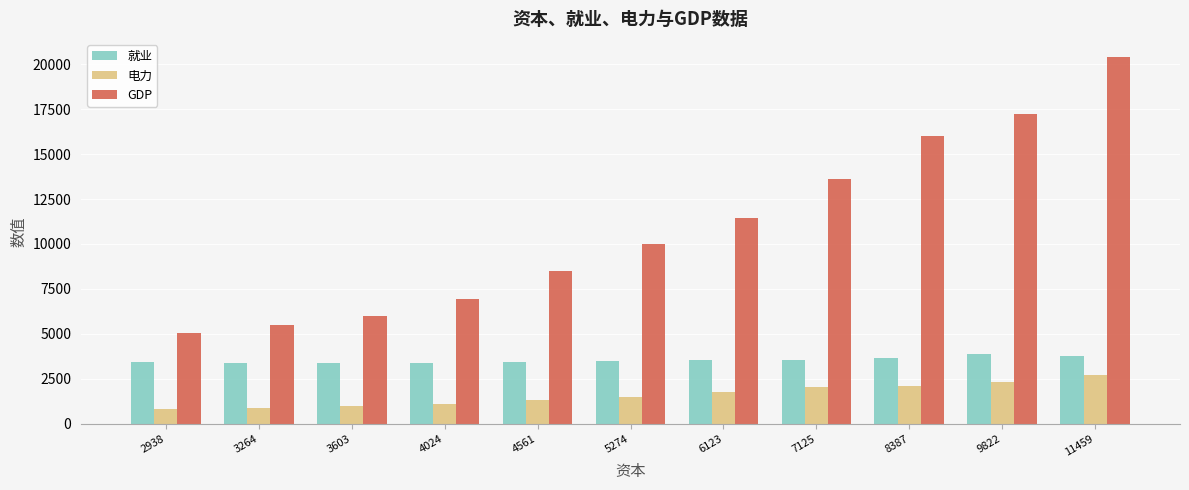

What is the spread (max minus min) of values at 8387?

13917